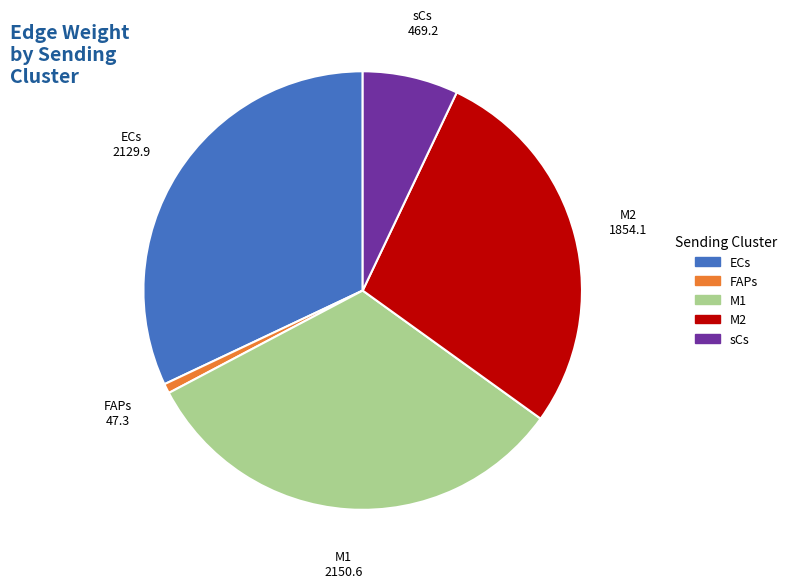

Combined, do ECs and M2 account for over 50%?

Yes